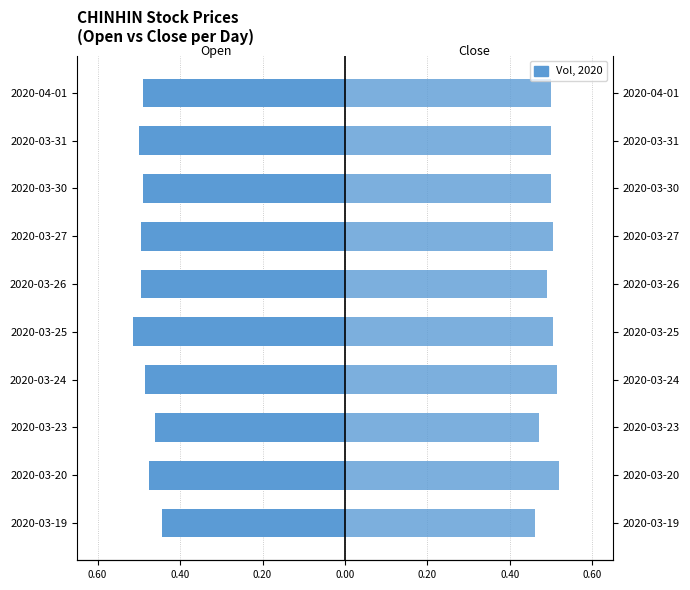

Reading left to right, extract all data points from this chart.

open: -0.4	-0.5	-0.5	-0.5	-0.5	-0.5	-0.5	-0.5	-0.5	-0.5
close: 0.5	0.5	0.5	0.5	0.5	0.5	0.5	0.5	0.5	0.5